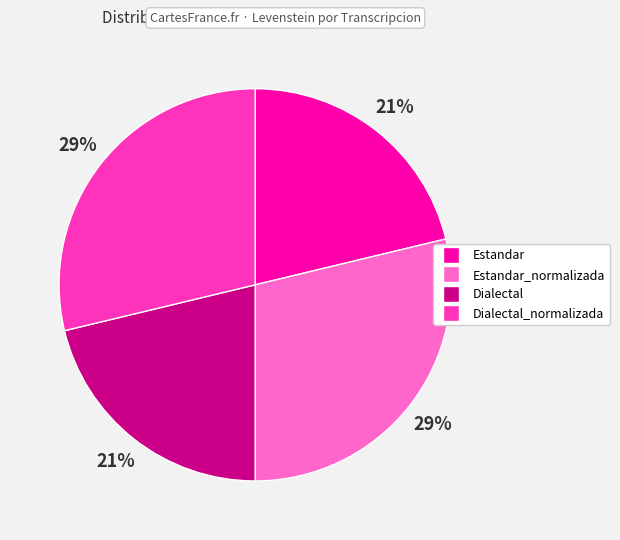

Does any single category account for the majority?

No